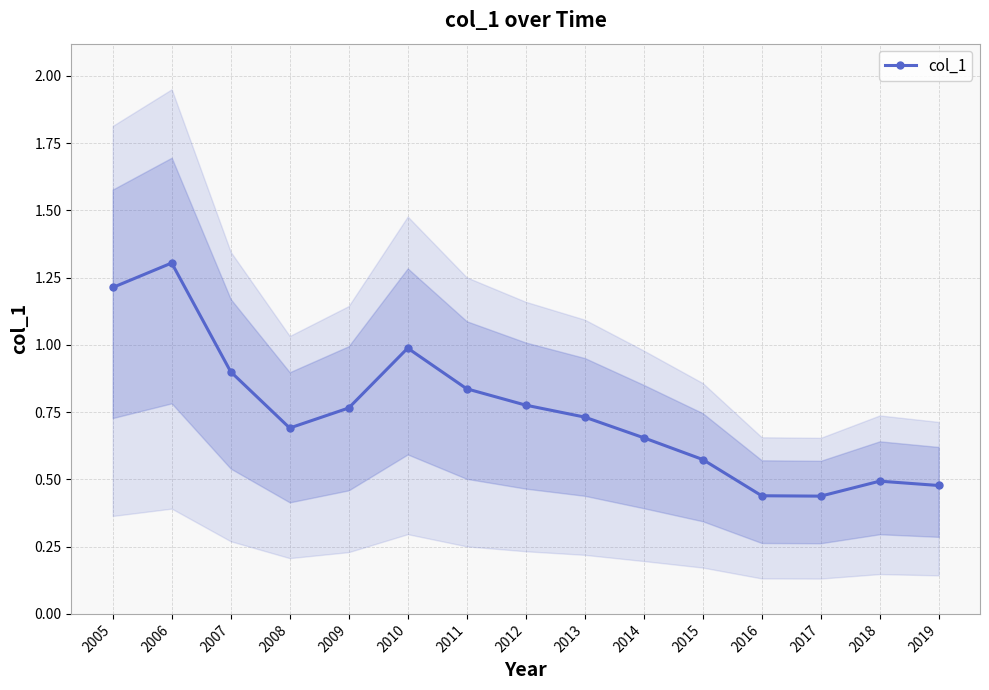

Reading left to right, list all the values displayed in this chart.

1.2	1.3	0.9	0.7	0.8	1.0	0.8	0.8	0.7	0.7	0.6	0.4	0.4	0.5	0.5